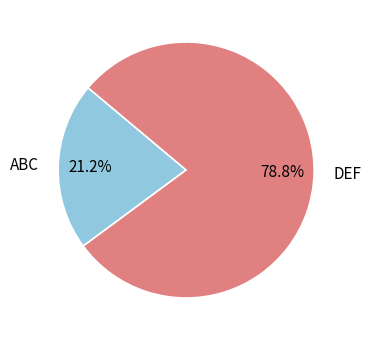

How many slices are in this pie chart?

2